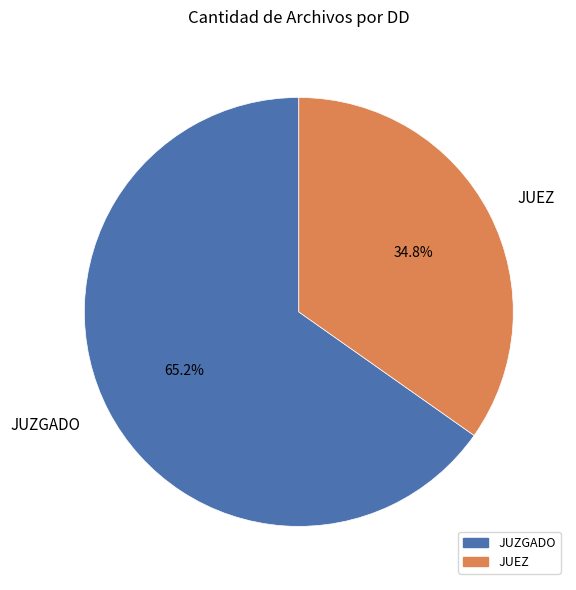

Rank the categories by value from highest to lowest.

JUZGADO, JUEZ